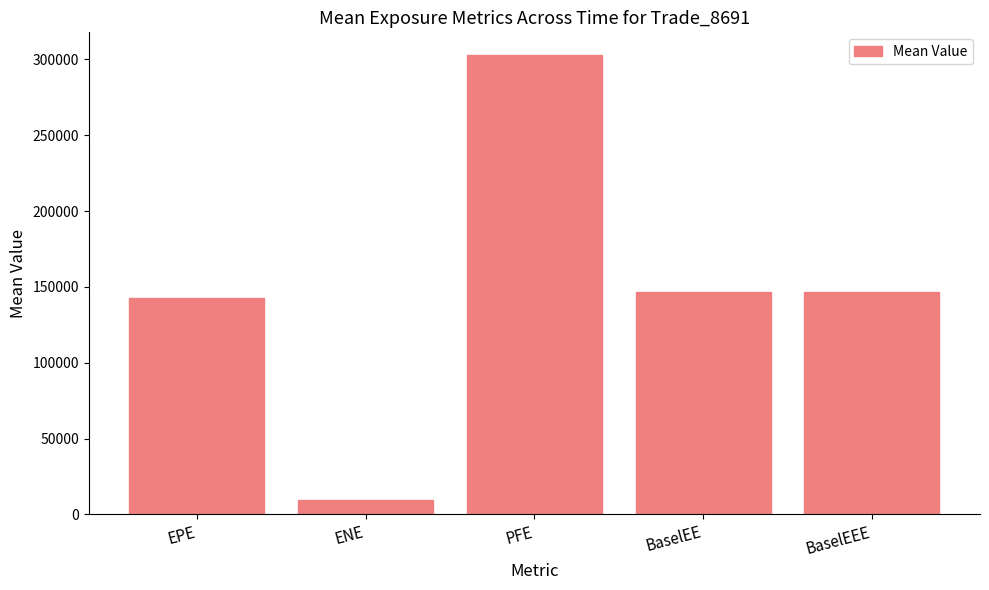

At which category does the chart reach its minimum across all series?

ENE